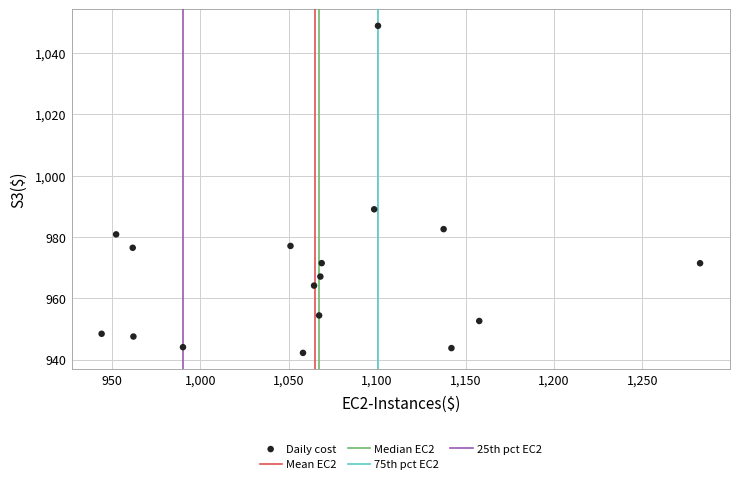

What Y value in the scatter plot is closest to 995?

989.0